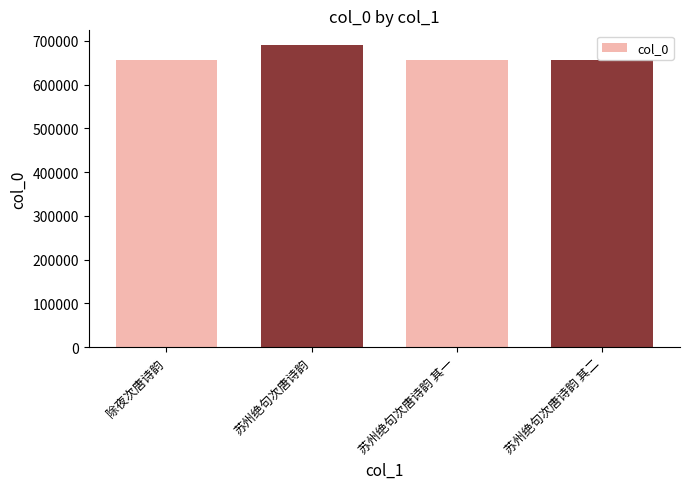

What is the smallest value displayed?

655957